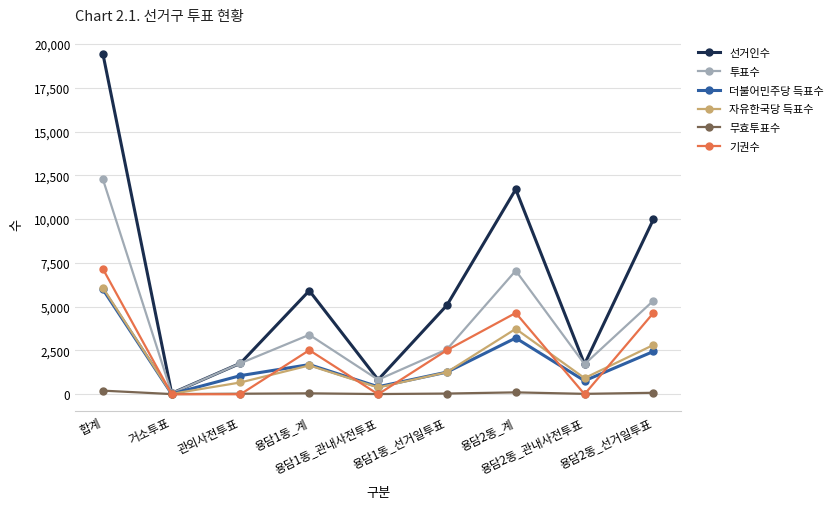

True or false: 자유한국당 득표수 has more than 1 points higher than both neighbors.

True